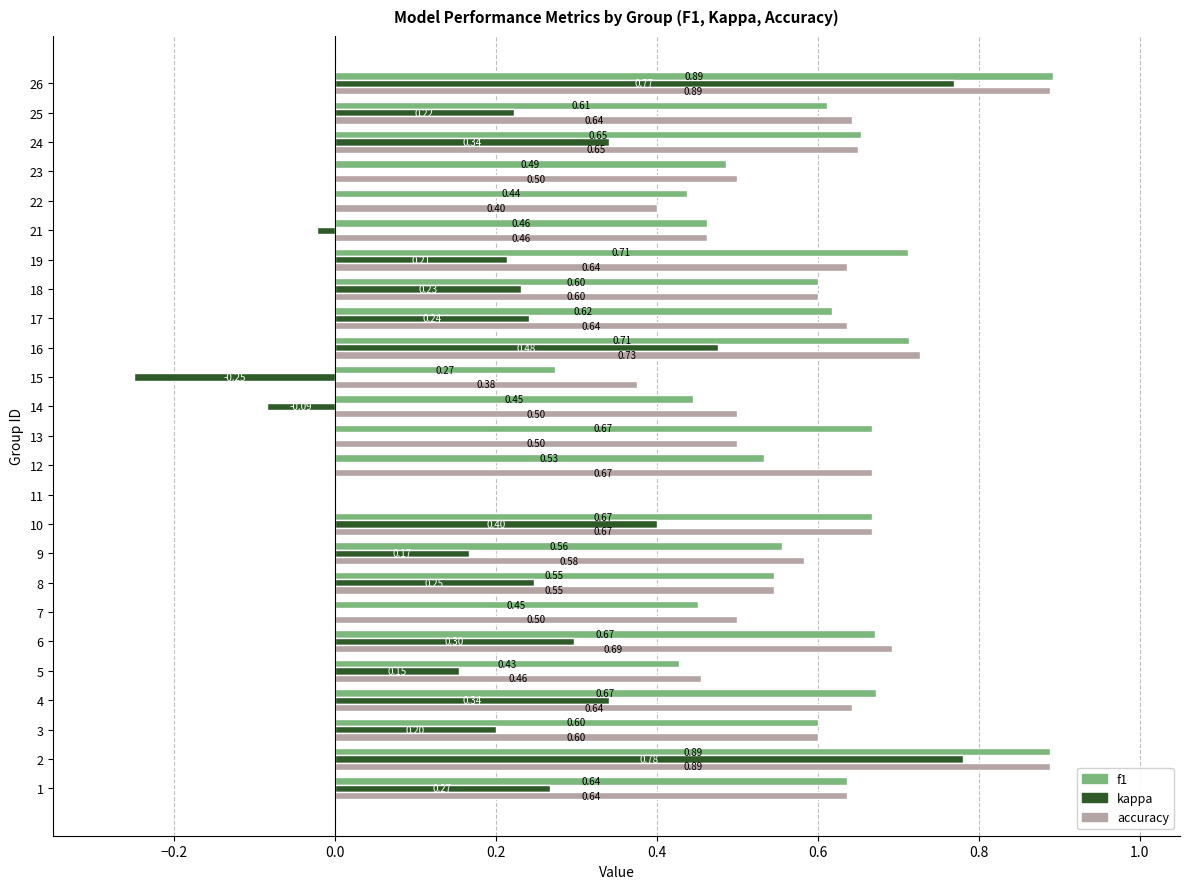

Is the value of kappa at 11 greater than the value of accuracy at 22?

No